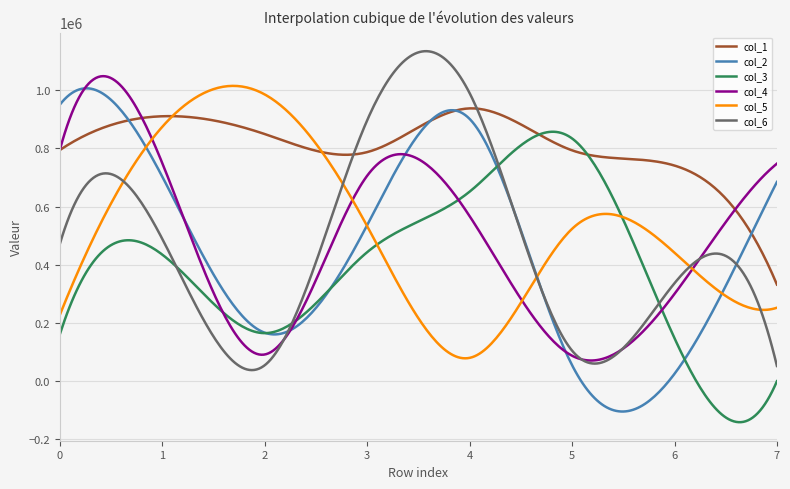

Is this an area chart (filled region under the line)?

No